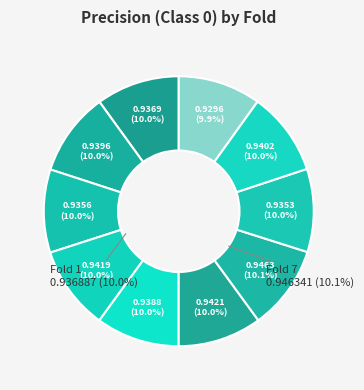

Is there a majority slice in this chart?

No